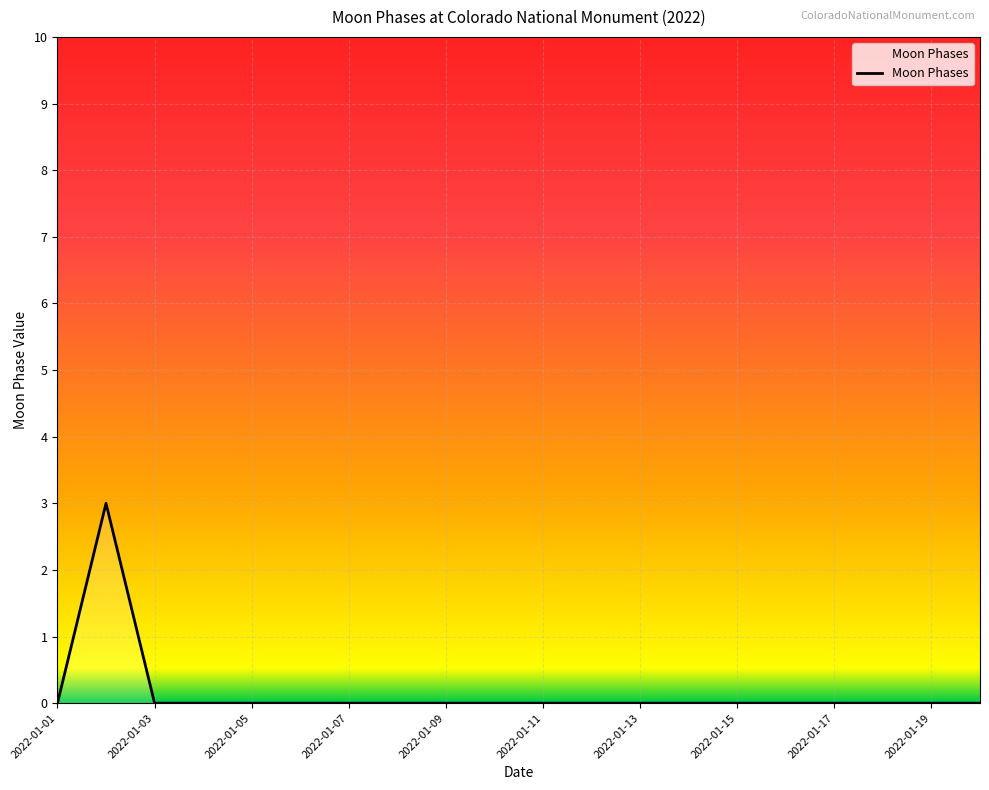

What is the maximum value shown in the chart?

3